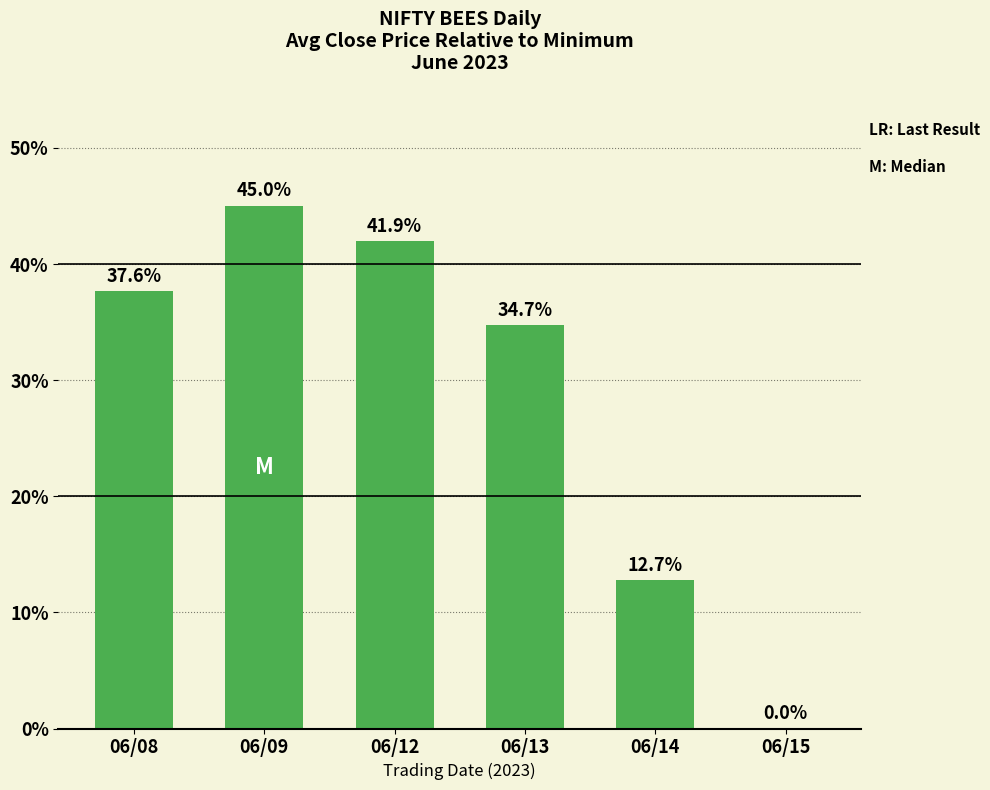

The chart shows a value of 24.6 at 06/15. True or false?

False